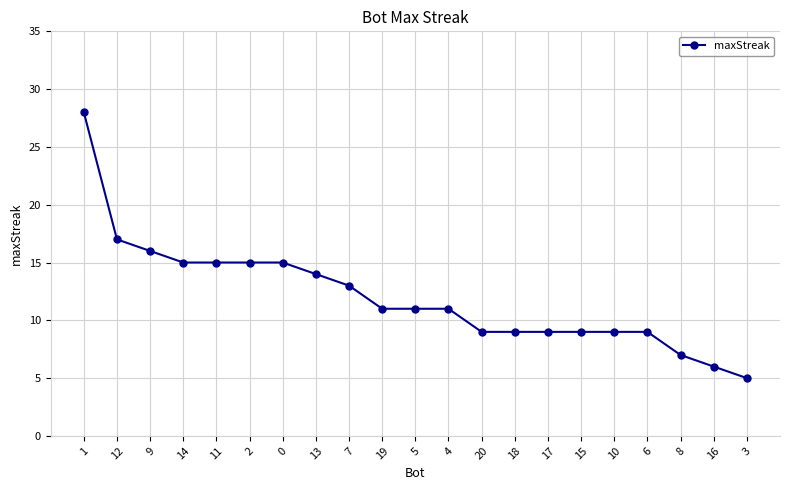

The chart shows a value of 9 at 10. True or false?

True